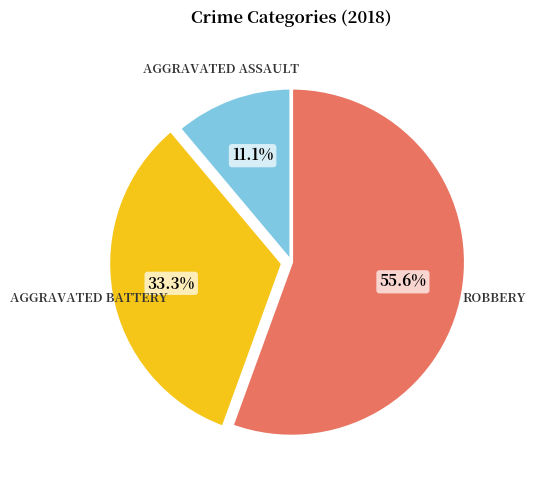

How many segments does this pie chart have?

3